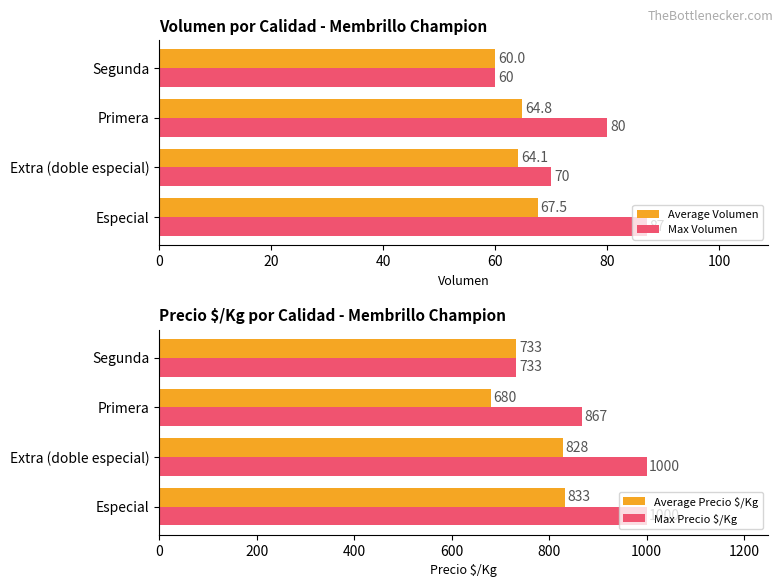

What is the difference between the maximum and second lowest values in the Max Volumen series?

17.0